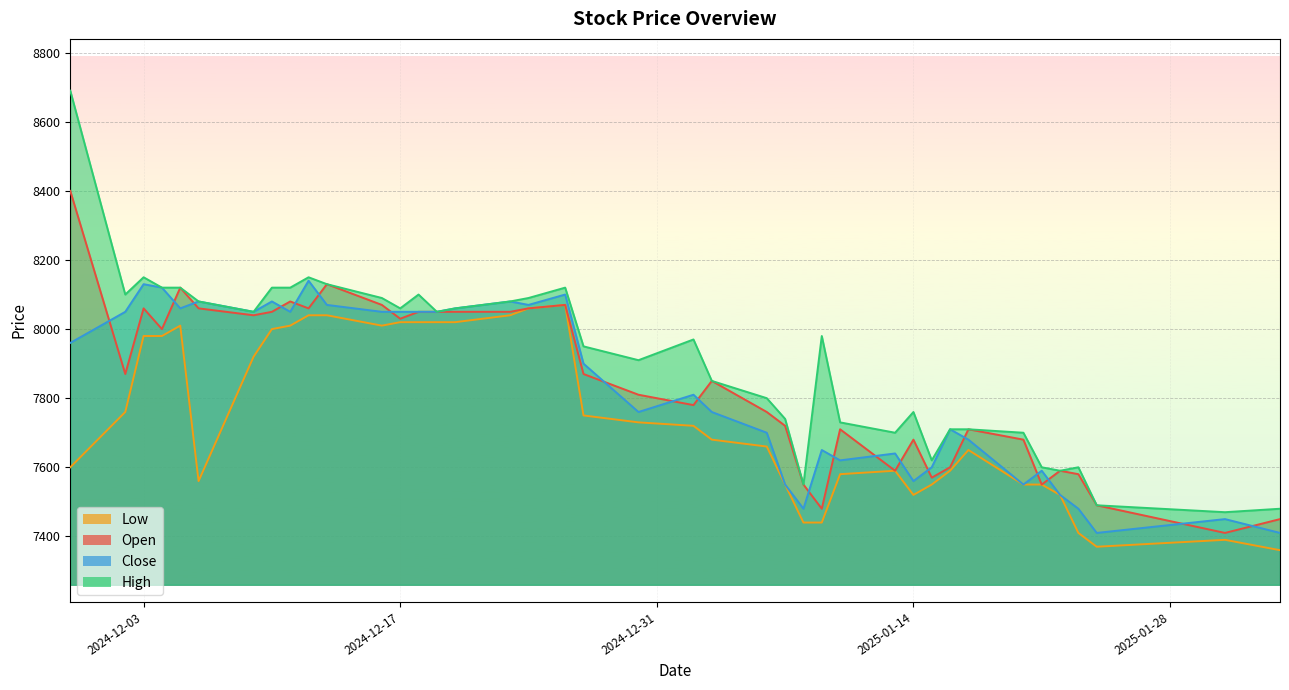

True or false: Low and High cross at least once.

False